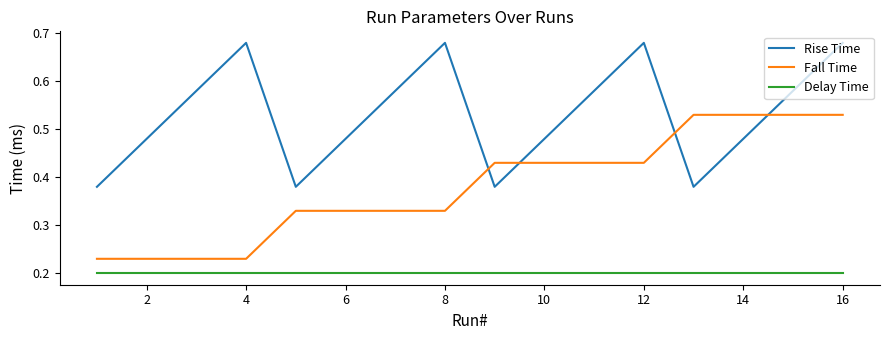

List the series in order of their overall mean, highest first.

Rise Time, Fall Time, Delay Time